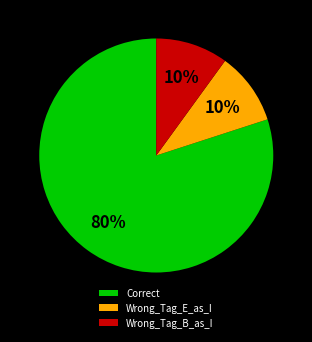

What percentage is the Wrong_Tag_E_as_I slice, to the nearest percent?

10%